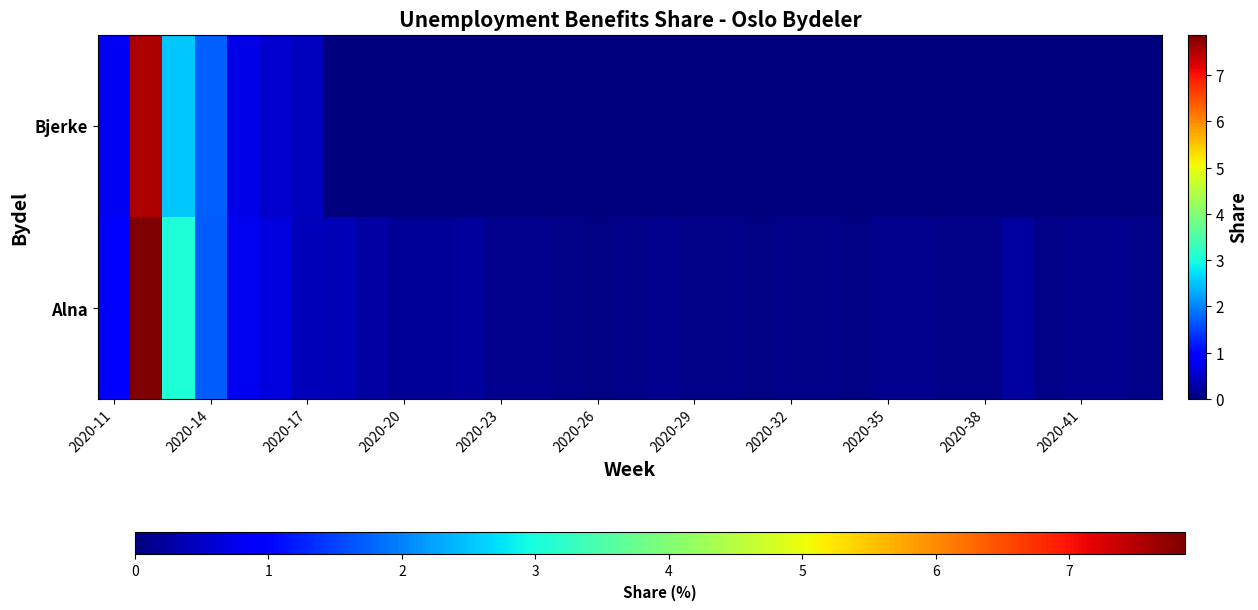

At how many categories does at least one series exceed 3?

2